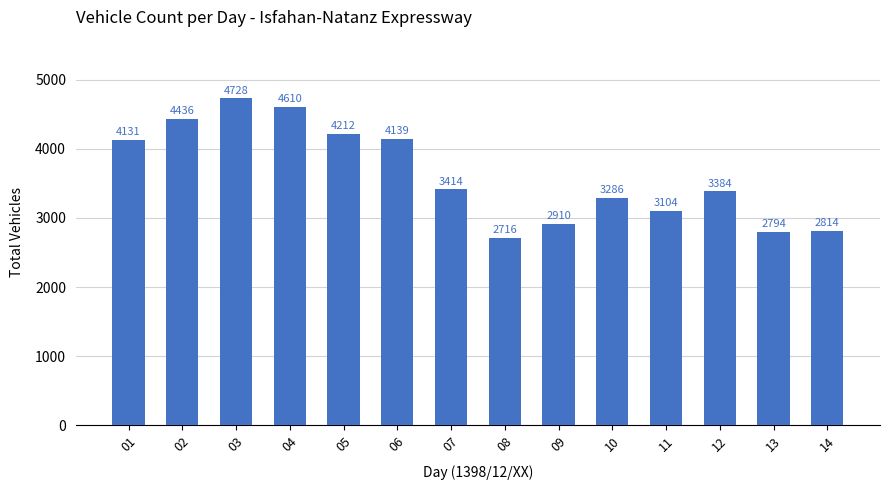

Reading right to left, transcribe all the data shown in this chart.

14=2814	13=2794	12=3384	11=3104	10=3286	09=2910	08=2716	07=3414	06=4139	05=4212	04=4610	03=4728	02=4436	01=4131